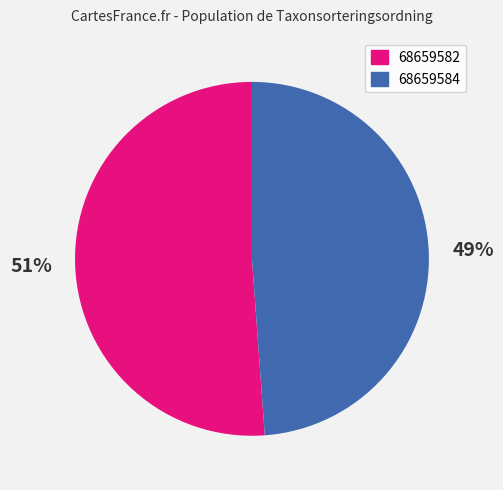

Which category has the biggest portion of the pie?

68659582